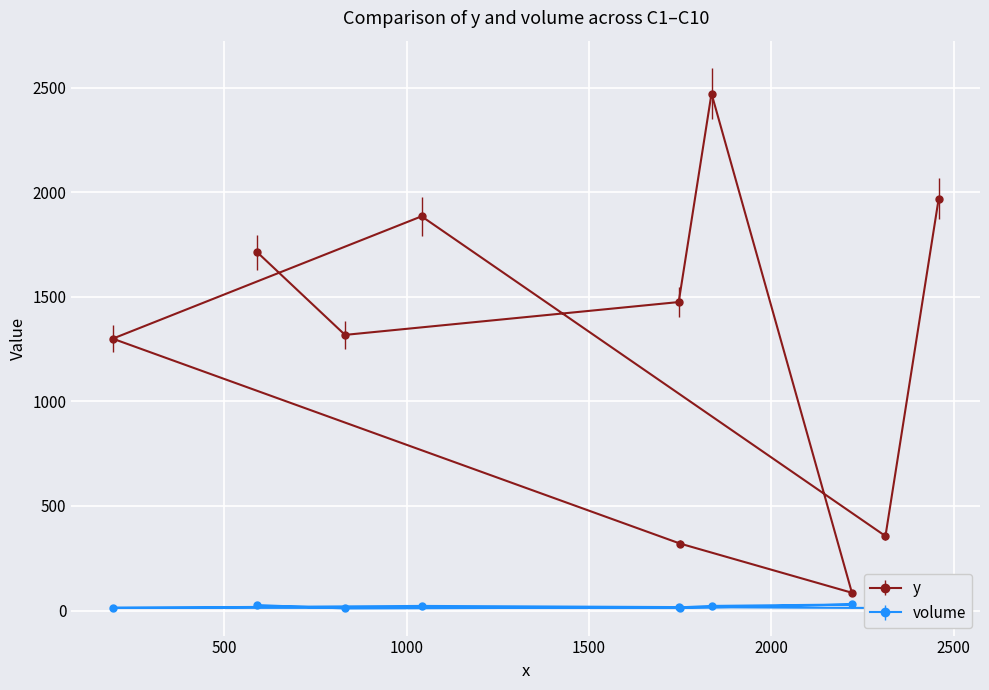

What is the maximum value for y?

2472